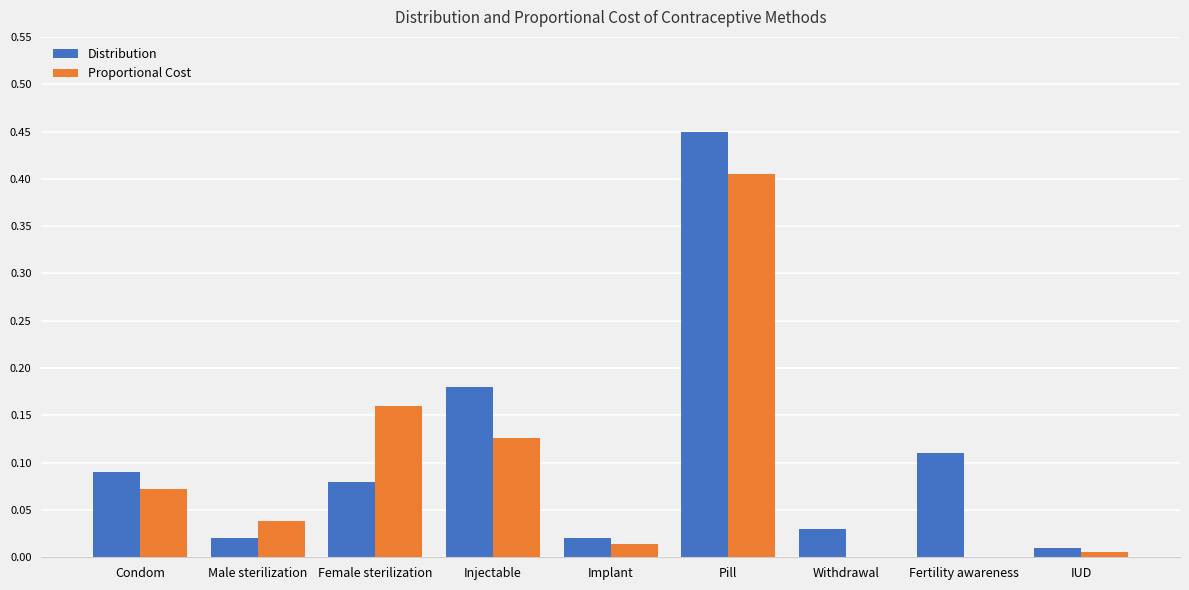

Is the value of Proportional Cost at Pill greater than the value of Distribution at Condom?

Yes